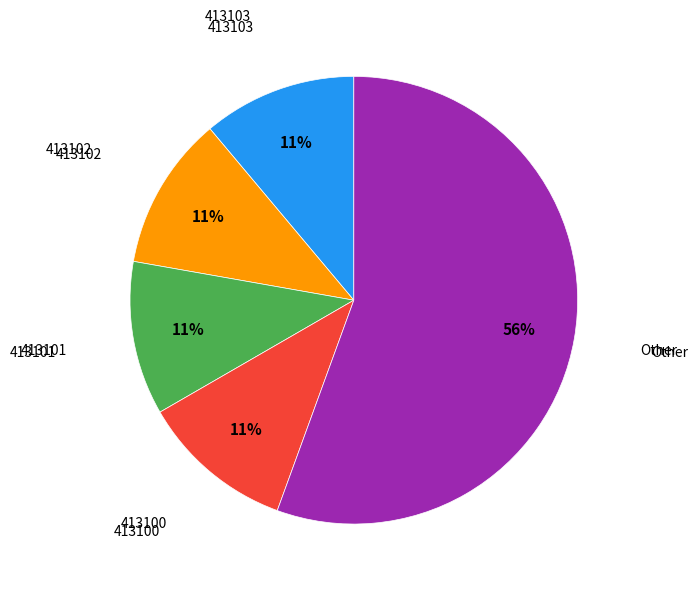

How many slices are in this pie chart?

5